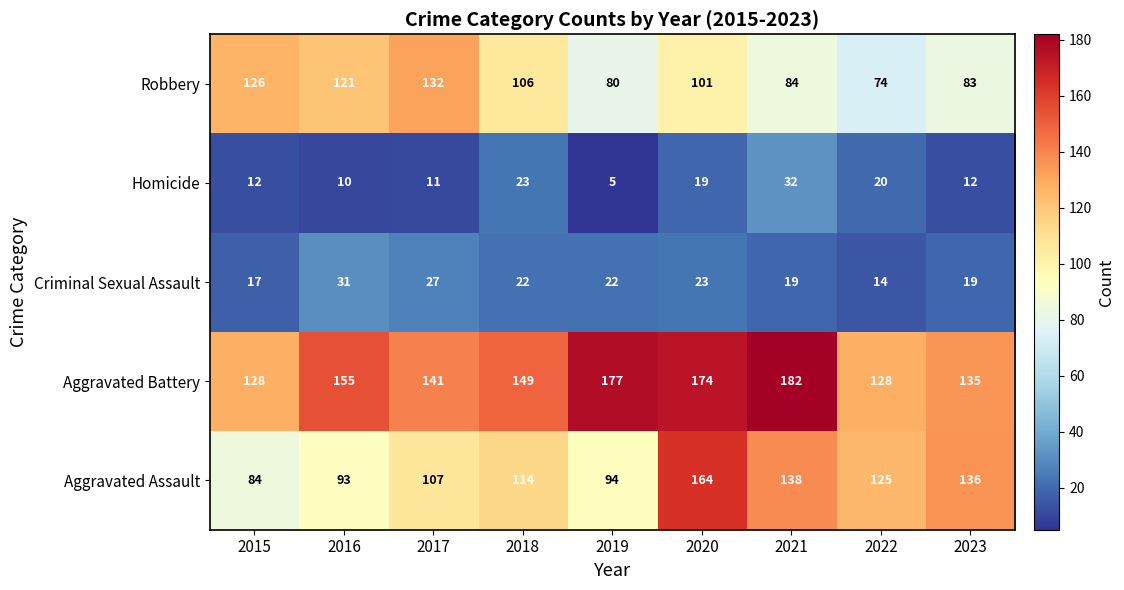

Where does the Robbery series first go above 101?

2015